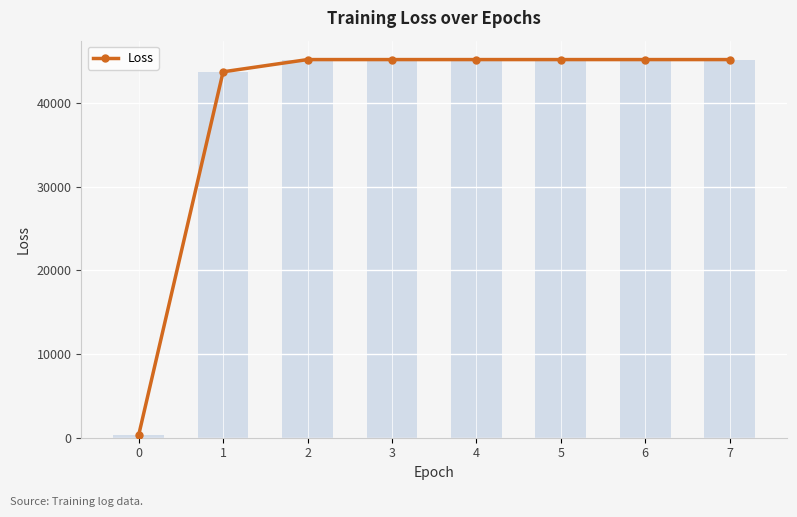

The value at 0 is 318.6. True or false?

True